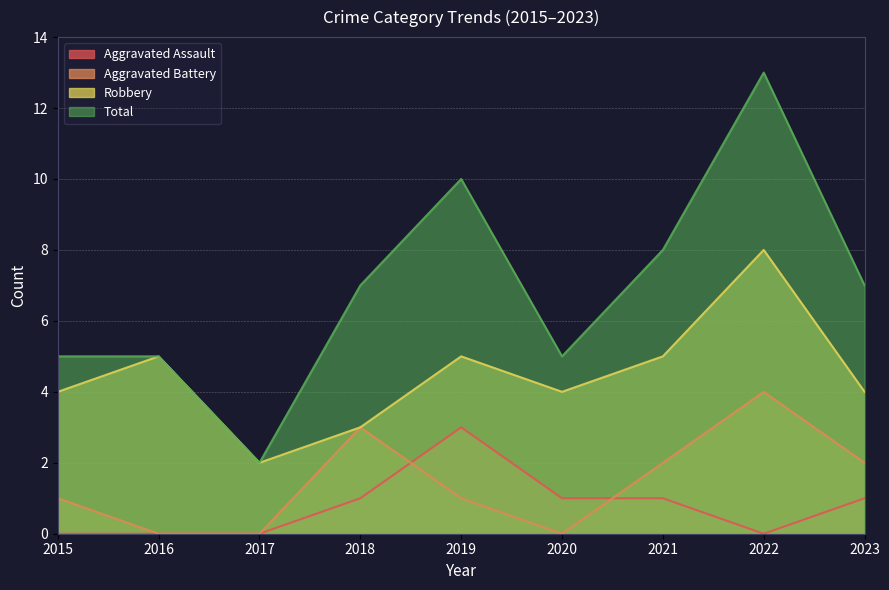

What are all the series names shown in the legend?

Aggravated Assault, Aggravated Battery, Robbery, Total